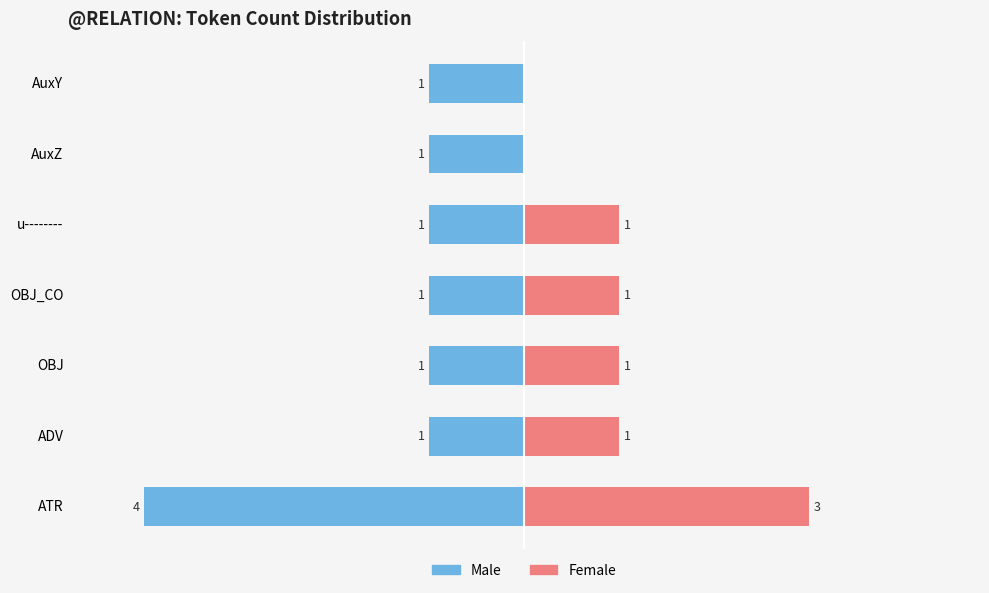

Is it true that Female equals 2 at ADV?

False